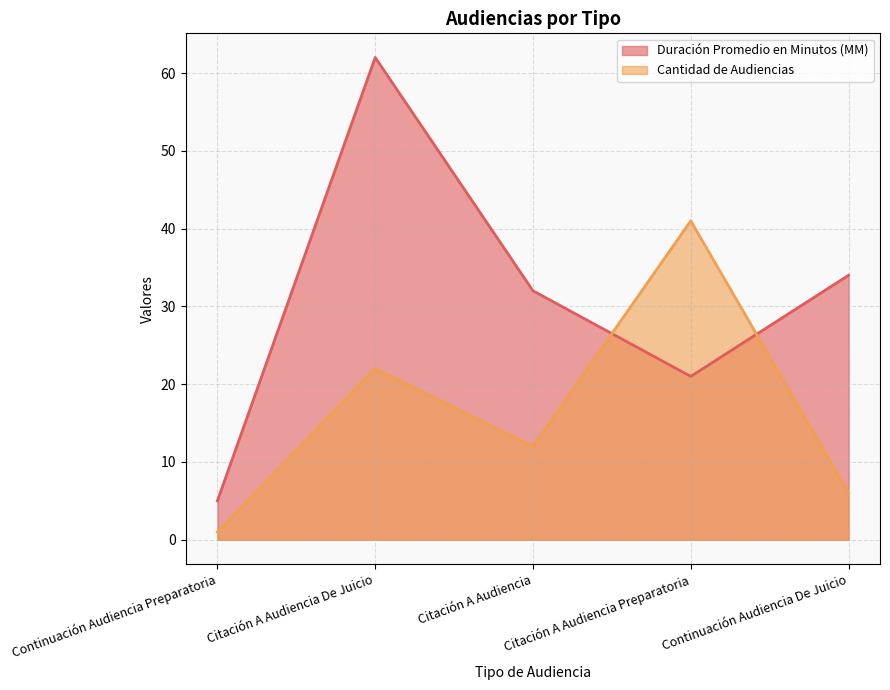

What is the total value across all series at Continuación Audiencia Preparatoria?

6